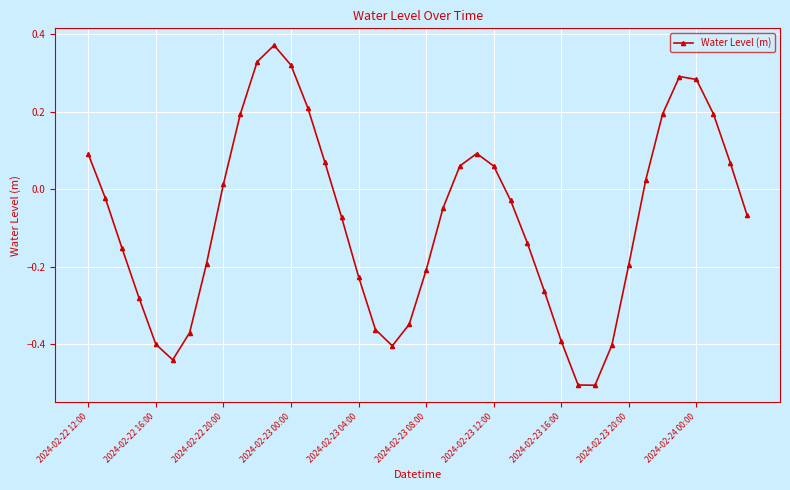

What is the sum of all values?

-3.2